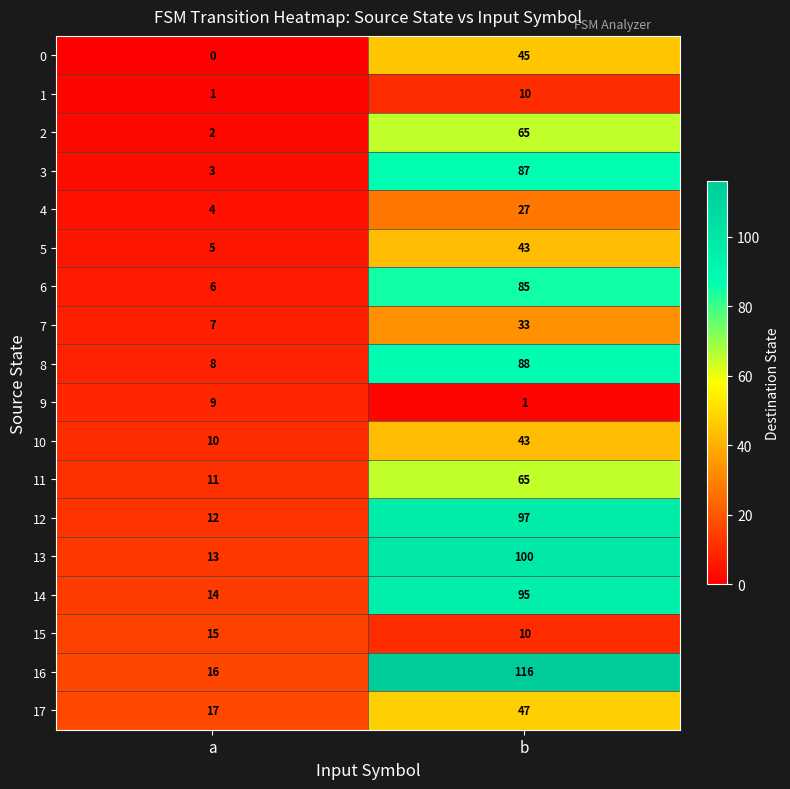

What is the difference between the 11 values at b and a?

54